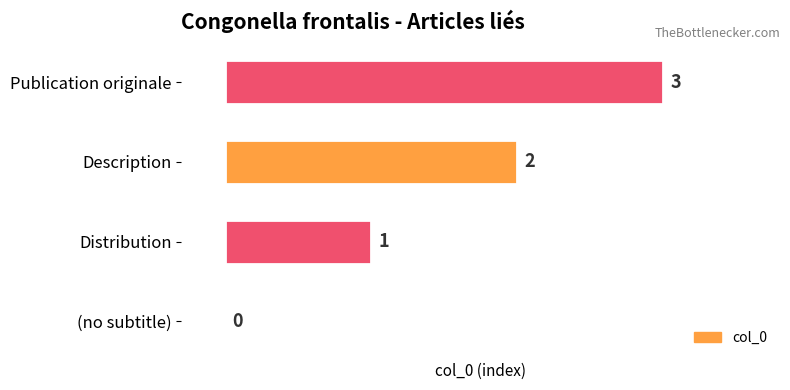

What is the approximate value at Publication originale?

3